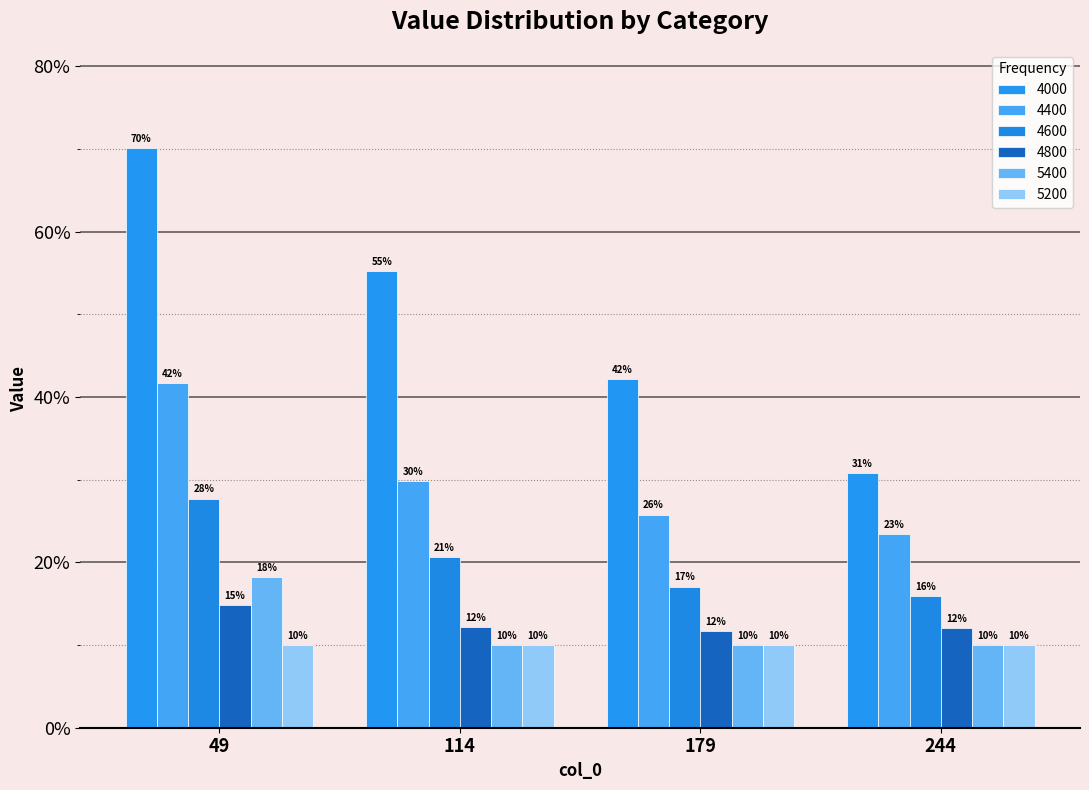

What is the value of the 4600 bar at the 3rd from the left?

0.2